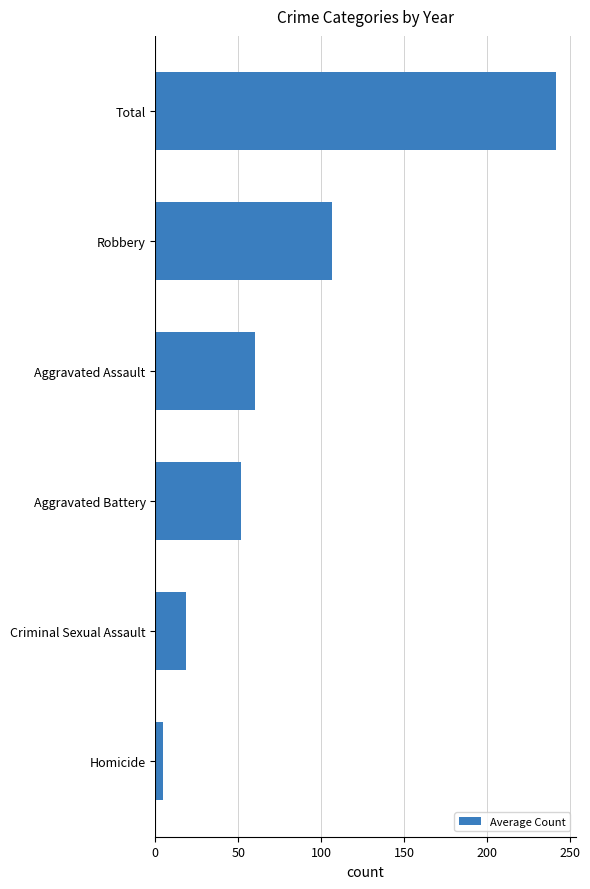

What is the sum of all values?

482.7